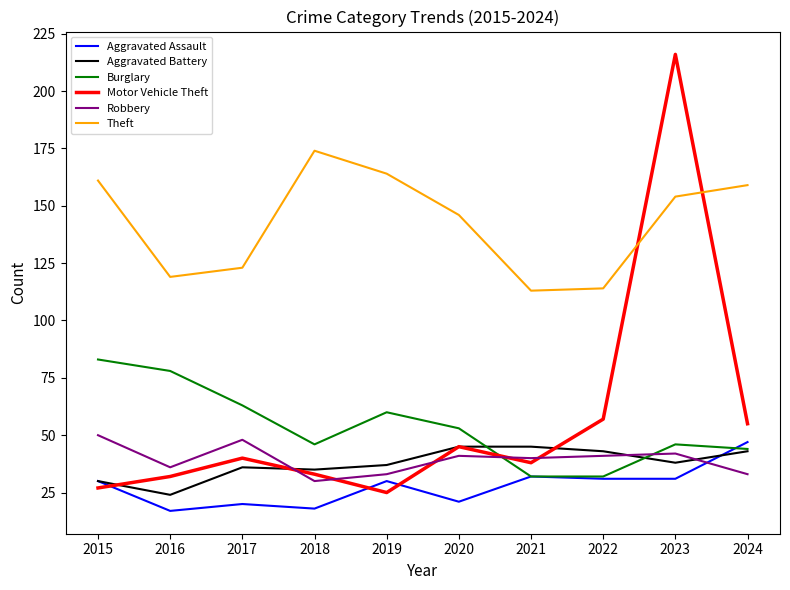

At which label is Theft closest to 143?

2020